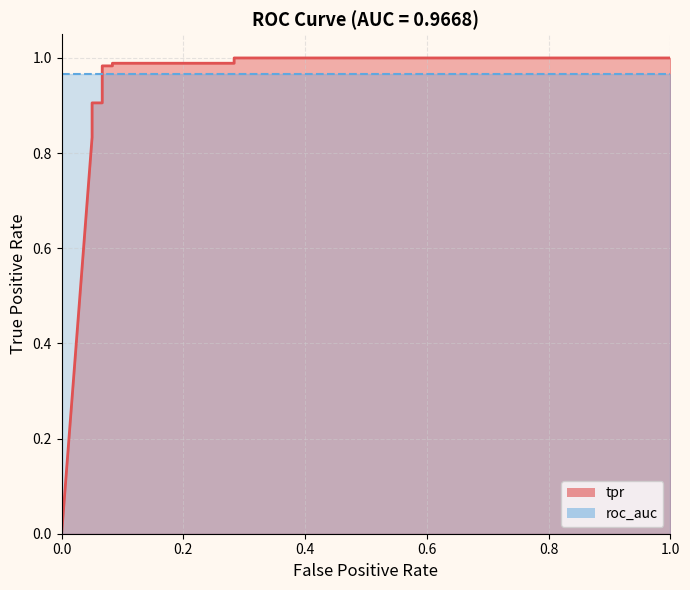

What is the change in value from 0.0 to 0.8?

+0.9